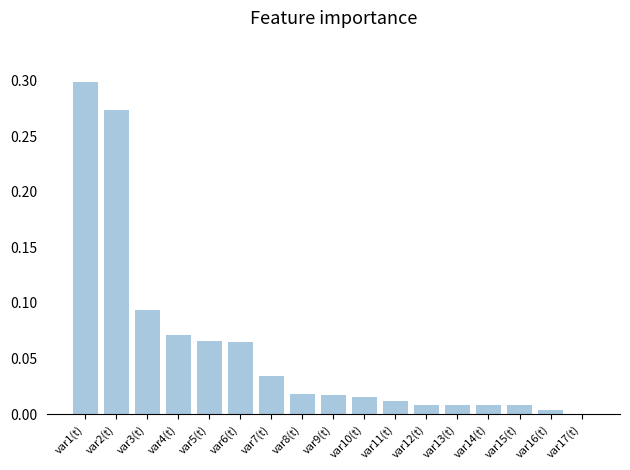

How many values are above zero?

16